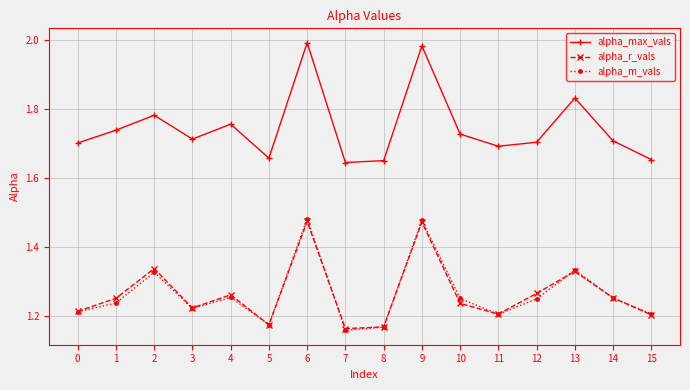

Is the value of alpha_max_vals at 12 greater than the value of alpha_r_vals at 15?

Yes